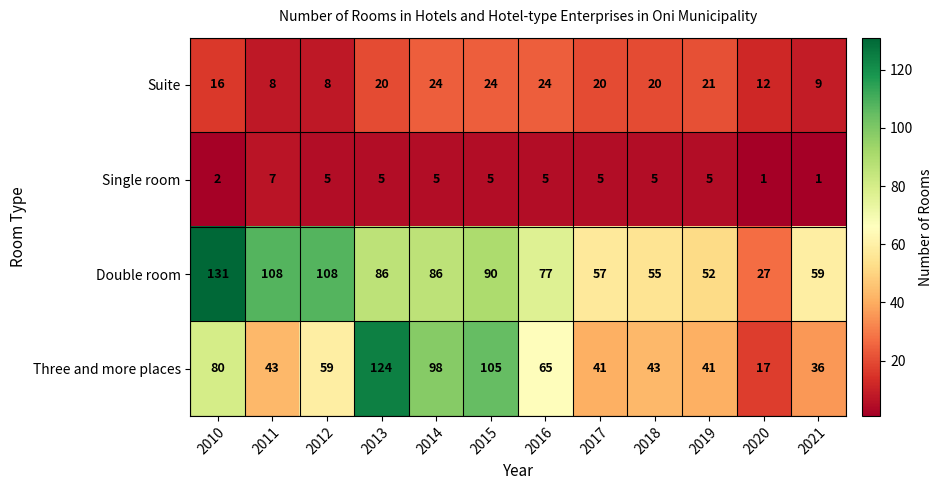

At which category is the sum across all series the highest?

2013